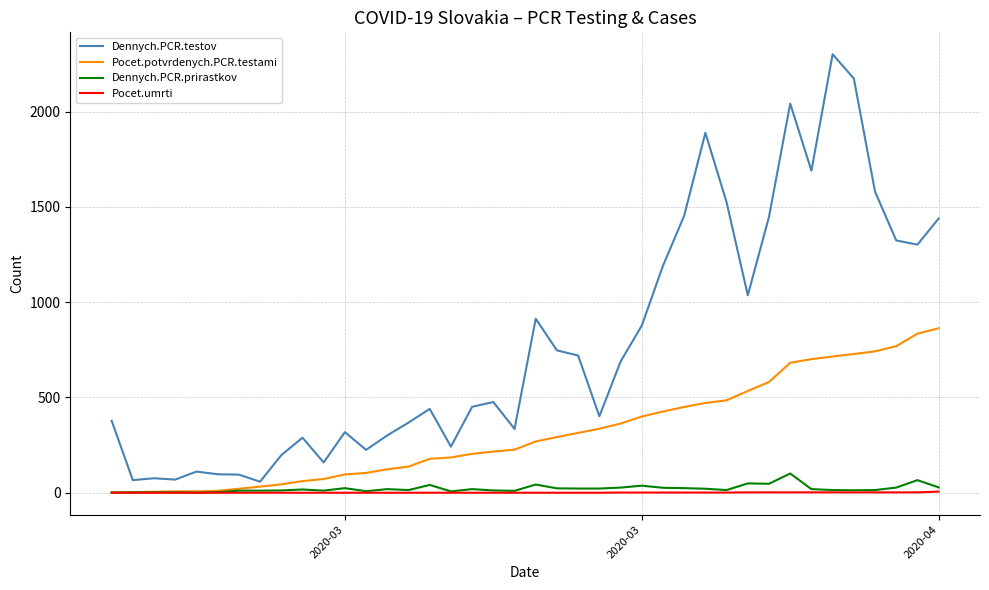

Which series has the widest spread of values?

Dennych.PCR.testov